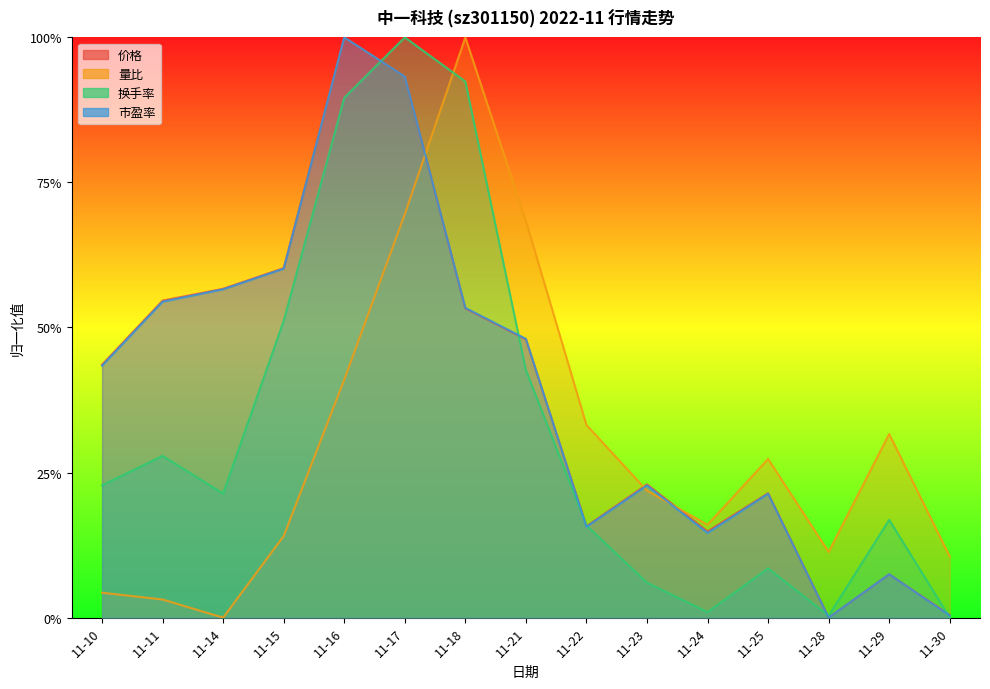

Reading left to right, what are all the values shown in this chart?

价格: 0.4	0.5	0.6	0.6	1.0	0.9	0.5	0.5	0.2	0.2	0.1	0.2	0.0	0.1	0.0
量比: 0.0	0.0	0.0	0.1	0.4	0.7	1.0	0.7	0.3	0.2	0.2	0.3	0.1	0.3	0.1
换手率: 0.2	0.3	0.2	0.5	0.9	1.0	0.9	0.4	0.2	0.1	0.0	0.1	0.0	0.2	0.0
市盈率: 0.4	0.5	0.6	0.6	1.0	0.9	0.5	0.5	0.2	0.2	0.1	0.2	0.0	0.1	0.0